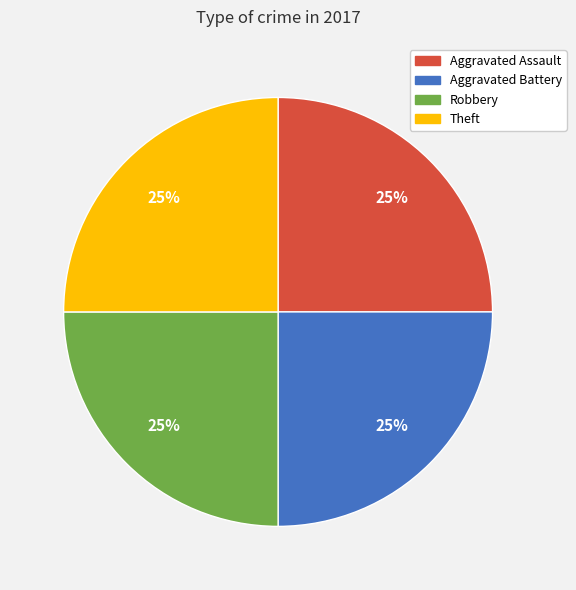

What percentage is the Robbery slice, to the nearest percent?

25%